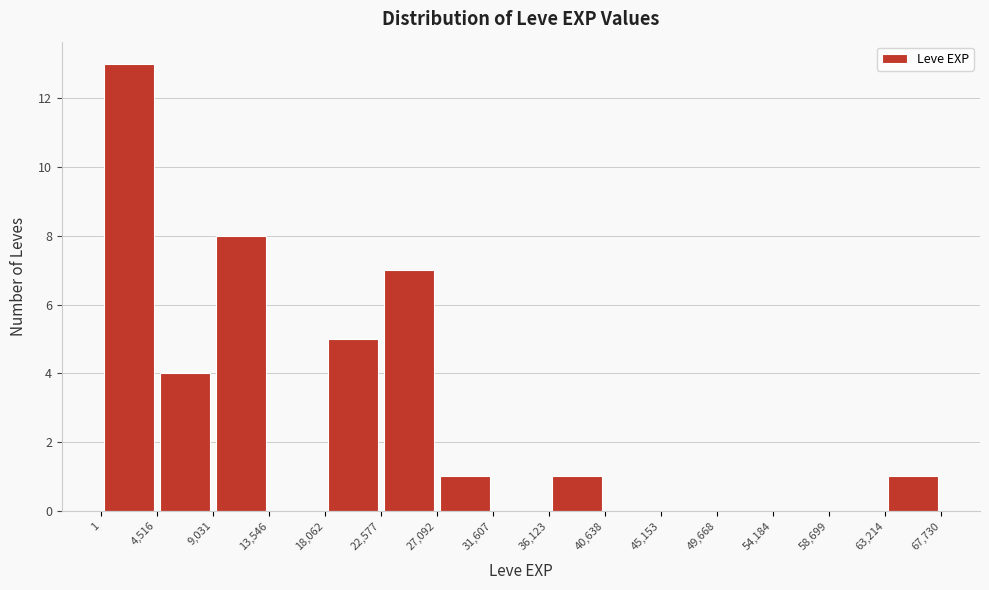

Over which range of the x-axis is the bar tallest?

1 to 4,516